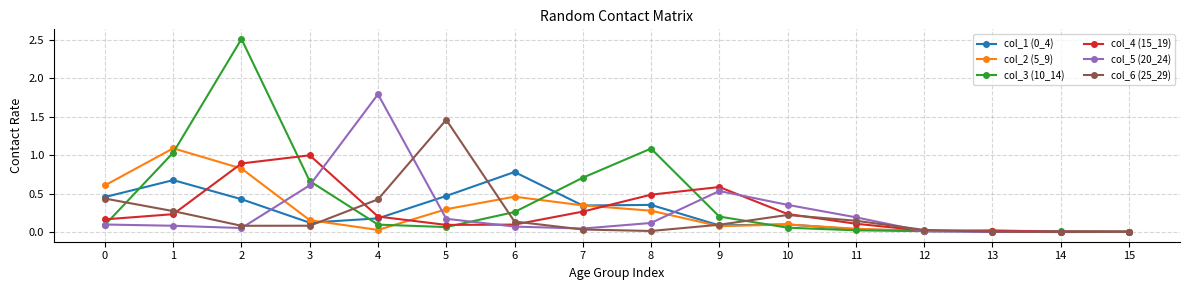

At which category is the sum across all series the highest?

2